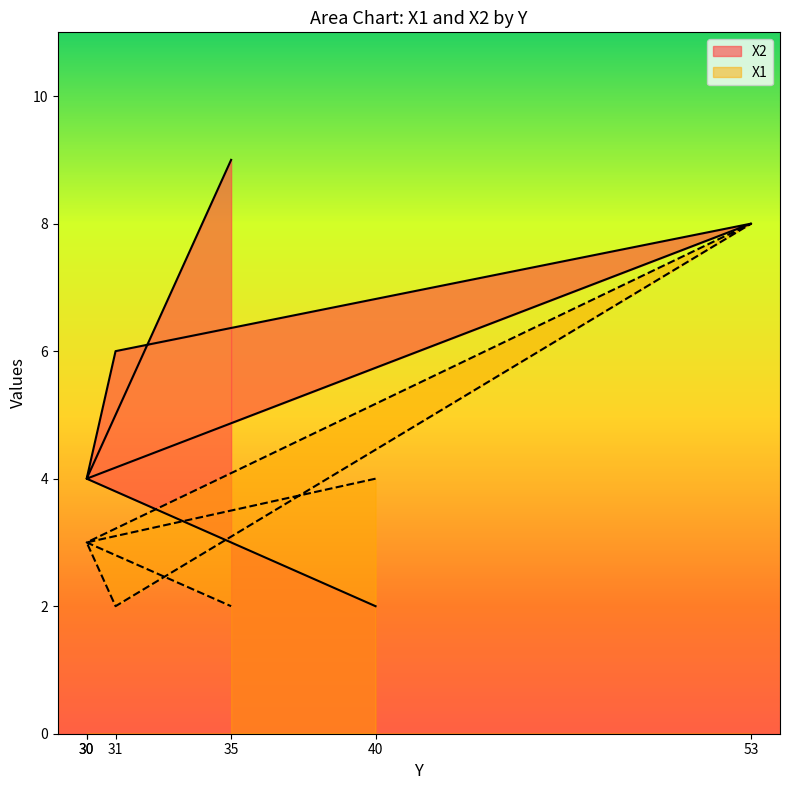

Is it true that X1 equals 2 at 30?

False